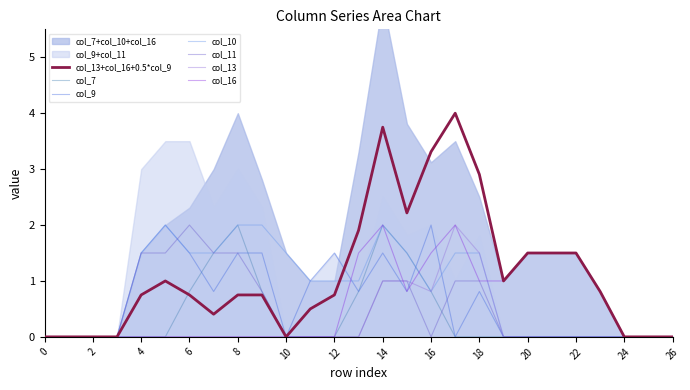

Reading left to right, extract all data points from this chart.

col_7: 0.0	0.0	0.0	0.0	0.0	0.0	0.8	1.5	2.0	0.8	0.0	0.0	0.0	0.8	2.0	1.5	0.8	0.0	0.0	0.0	0.0	0.0	0.0	0.0	0.0	0.0	0.0
col_9: 0.0	0.0	0.0	0.0	1.5	2.0	1.5	0.8	1.5	1.5	0.0	1.0	1.5	0.8	1.5	0.8	2.0	0.0	0.8	0.0	0.0	0.0	0.0	0.0	0.0	0.0	0.0
col_10: 0.0	0.0	0.0	0.0	1.5	2.0	1.5	1.5	2.0	2.0	1.5	1.0	1.0	1.0	2.0	1.5	0.8	1.5	1.5	0.0	0.0	0.0	0.0	0.0	0.0	0.0	0.0
col_11: 0.0	0.0	0.0	0.0	1.5	1.5	2.0	1.5	1.5	0.8	0.0	0.0	0.0	0.0	1.0	1.0	0.0	1.0	1.0	0.0	0.0	0.0	0.0	0.0	0.0	0.0	0.0
col_13: 0.0	0.0	0.0	0.0	0.0	0.0	0.0	0.0	0.0	0.0	0.0	0.0	0.0	0.0	1.0	1.0	0.8	2.0	1.5	0.0	0.0	0.0	0.0	0.0	0.0	0.0	0.0
col_16: 0.0	0.0	0.0	0.0	0.0	0.0	0.0	0.0	0.0	0.0	0.0	0.0	0.0	1.5	2.0	0.8	1.5	2.0	1.0	1.0	1.5	1.5	1.5	0.8	0.0	0.0	0.0